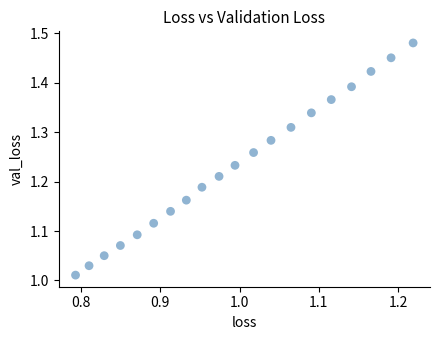

What is the range of X values (max minus min)?

0.4